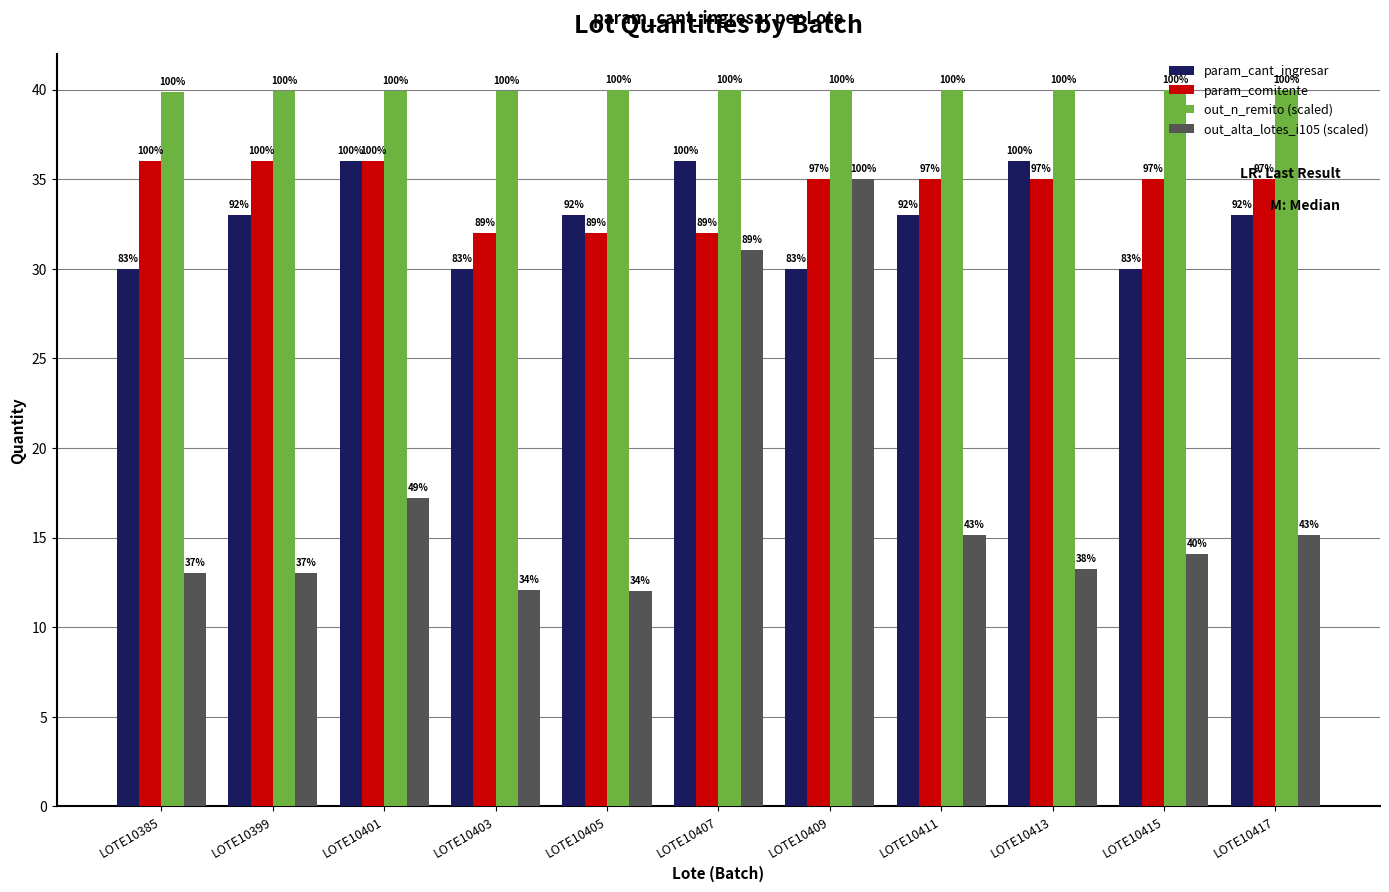

Which category has the highest value across all series?

LOTE10417